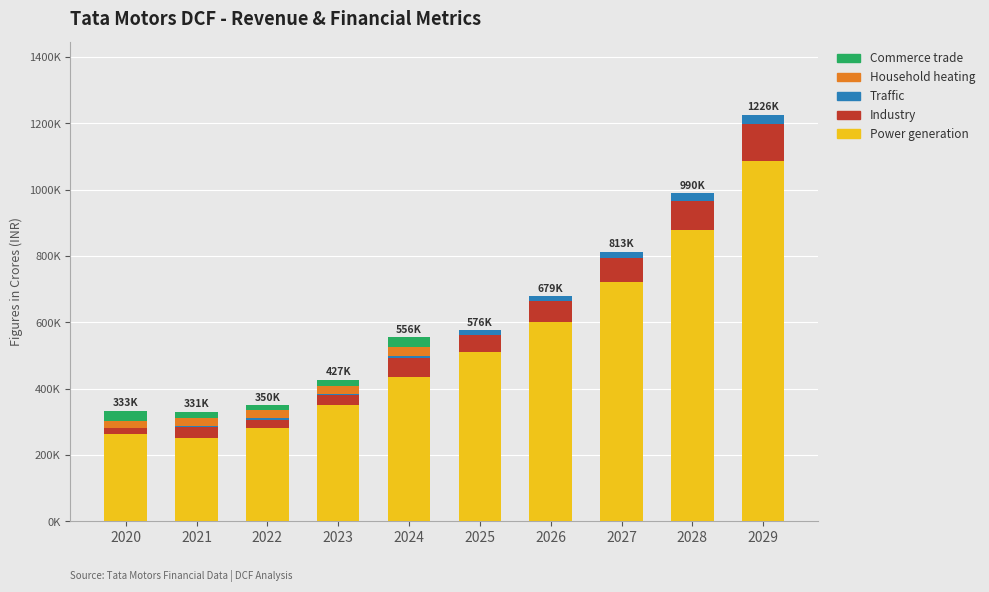

Are the bars horizontal?

No